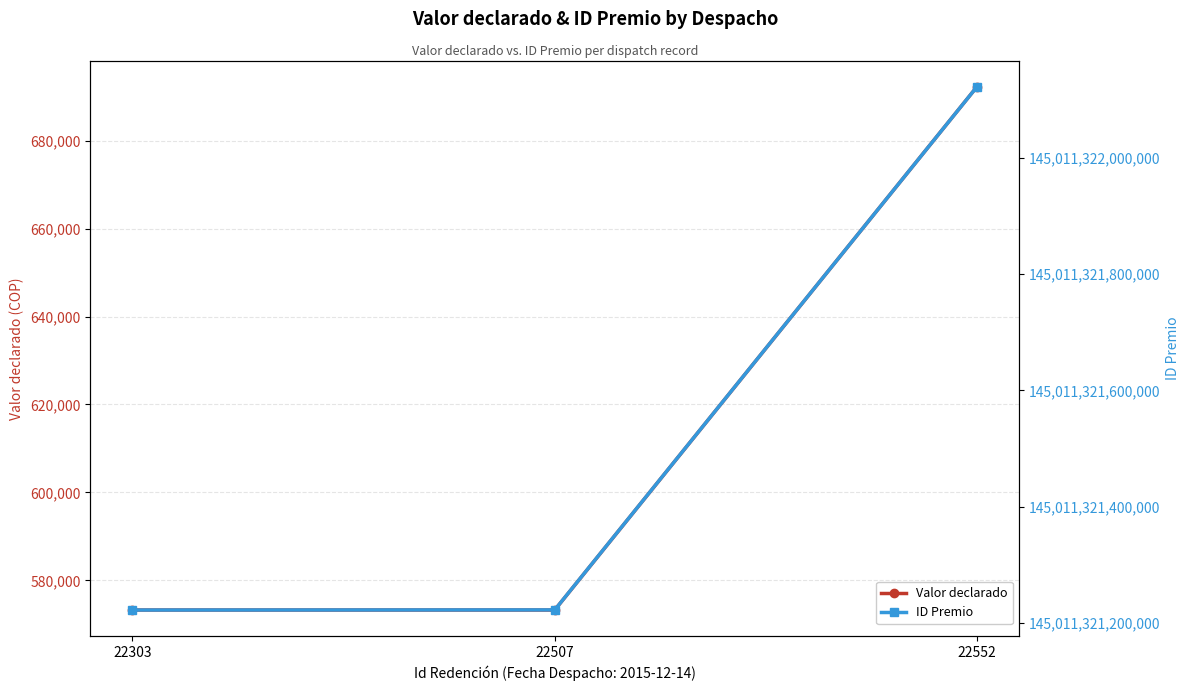

The value of Valor declarado at 22507 is 573276. True or false?

True